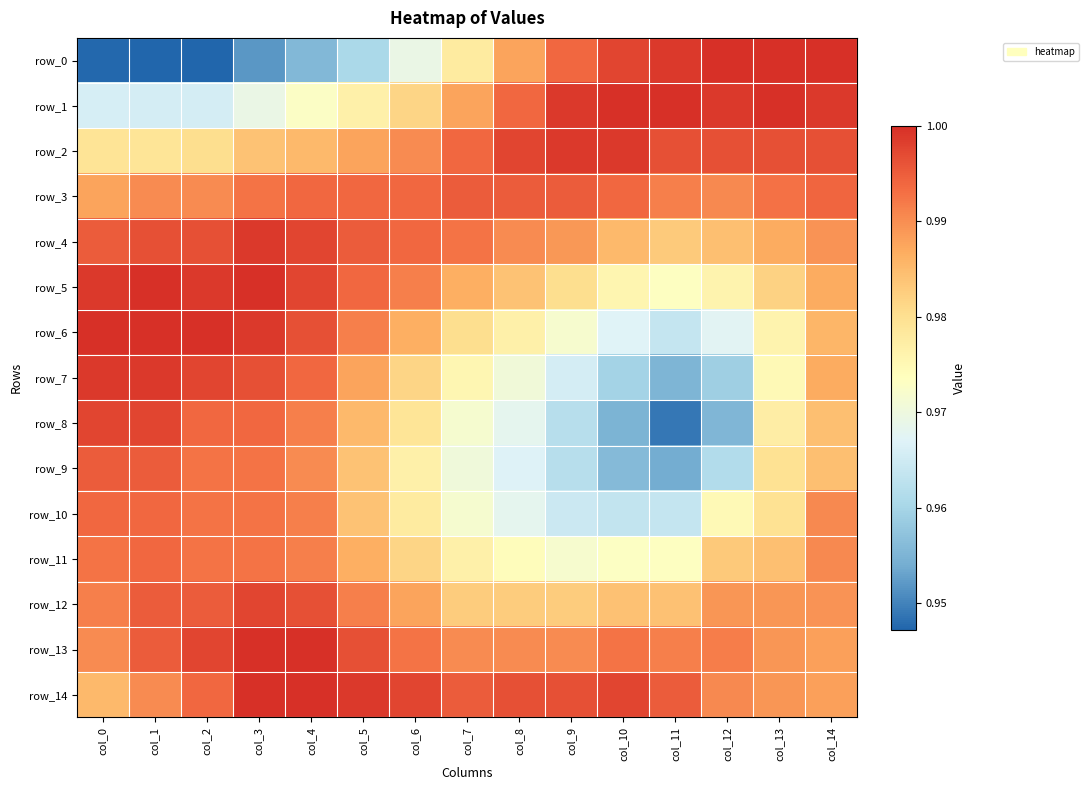

True or false: row_10 has a value of 1.0 at col_8.

True